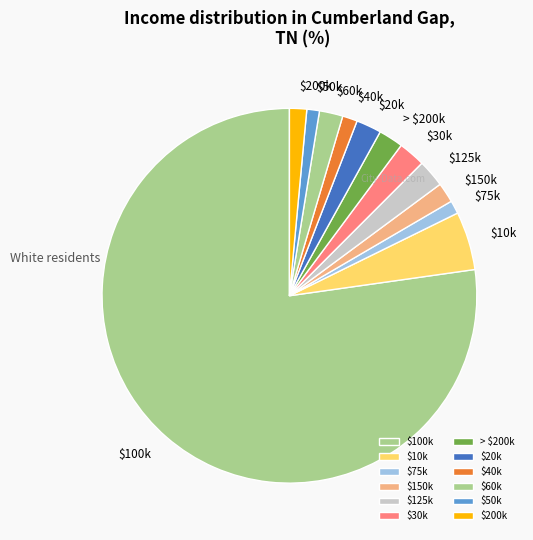

Which slice is the largest?

$100k